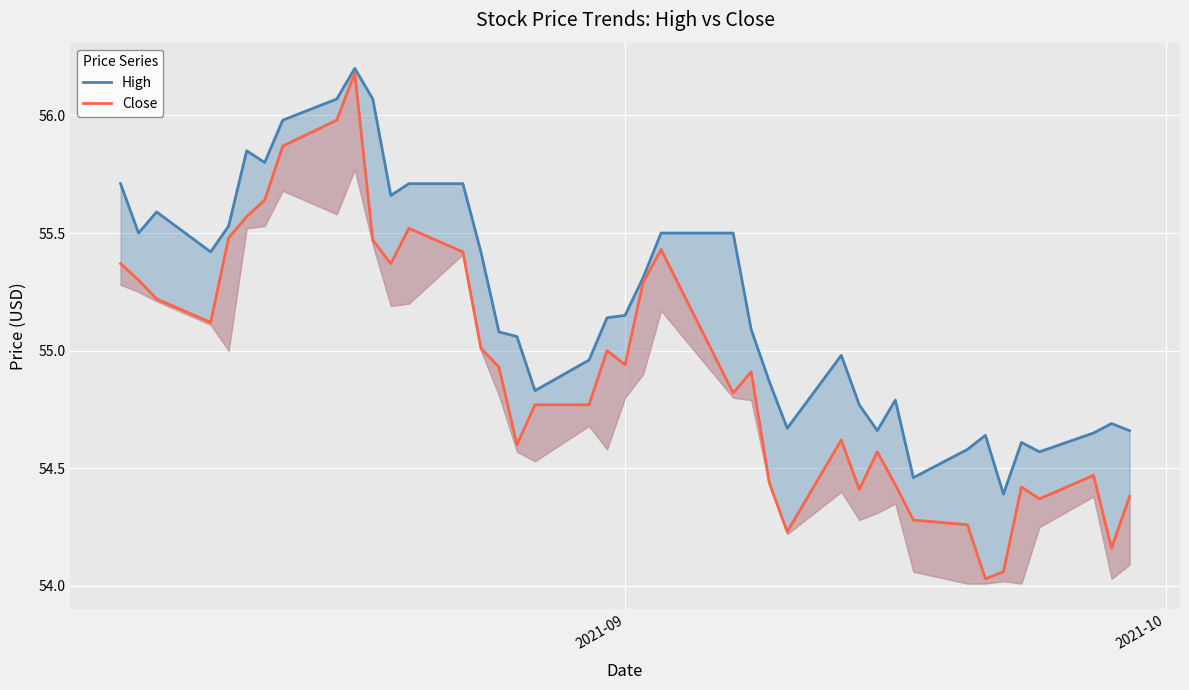

What is the difference between the maximum and minimum values in the High series?

1.8